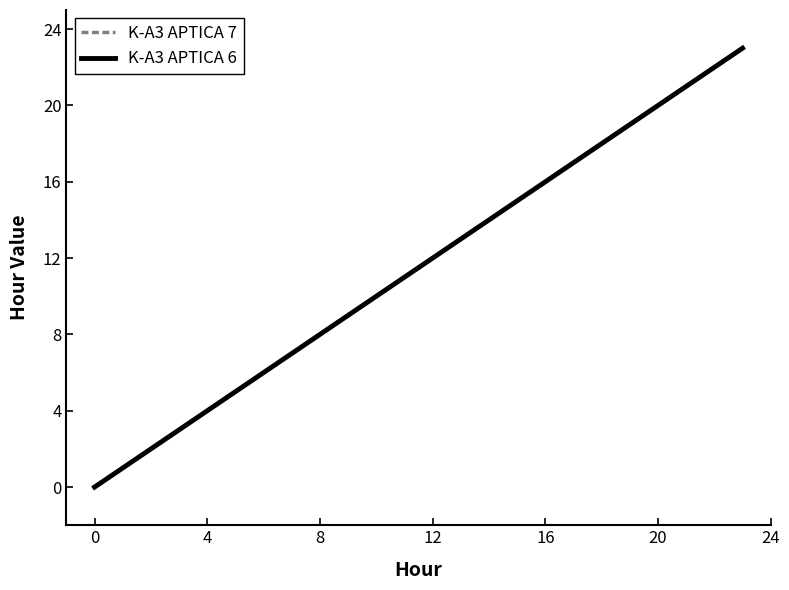

Which series has the widest spread of values?

K-A3 APTICA 7